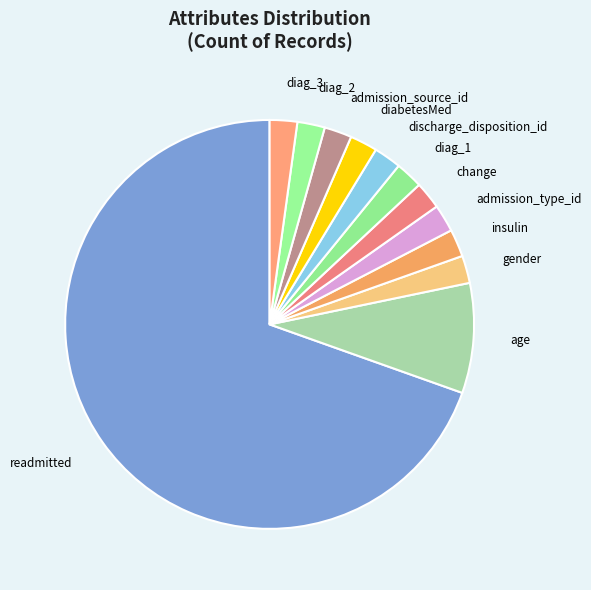

True or false: readmitted accounts for 84% of the total.

False